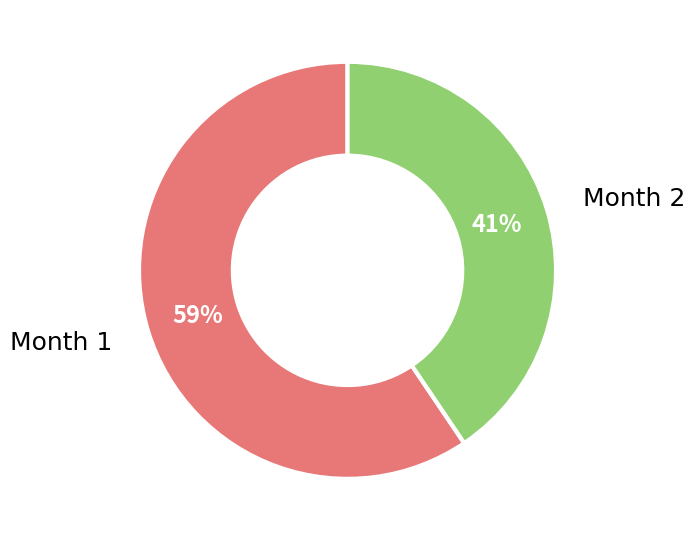

Which slice represents more than half of the pie?

Month 1